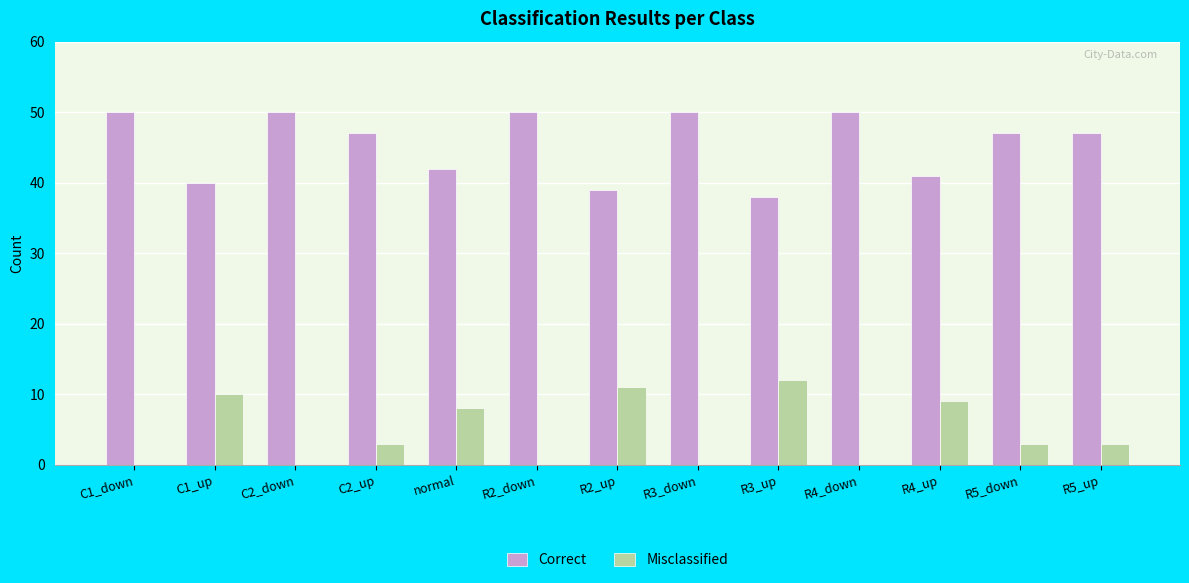

Is the value of Misclassified at R3_up greater than the value of Correct at C2_up?

No